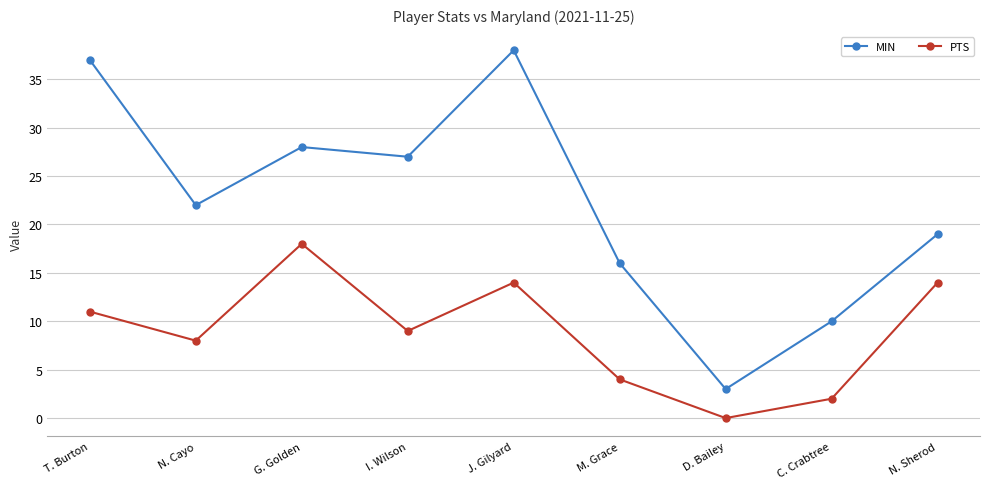

Is it true that MIN equals 37 at T. Burton?

True